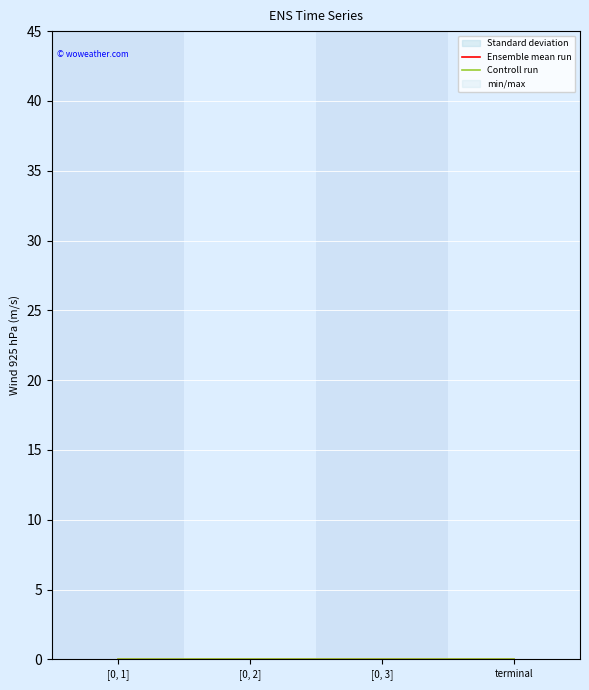

True or false: Controll run has more than 1 points higher than both neighbors.

False